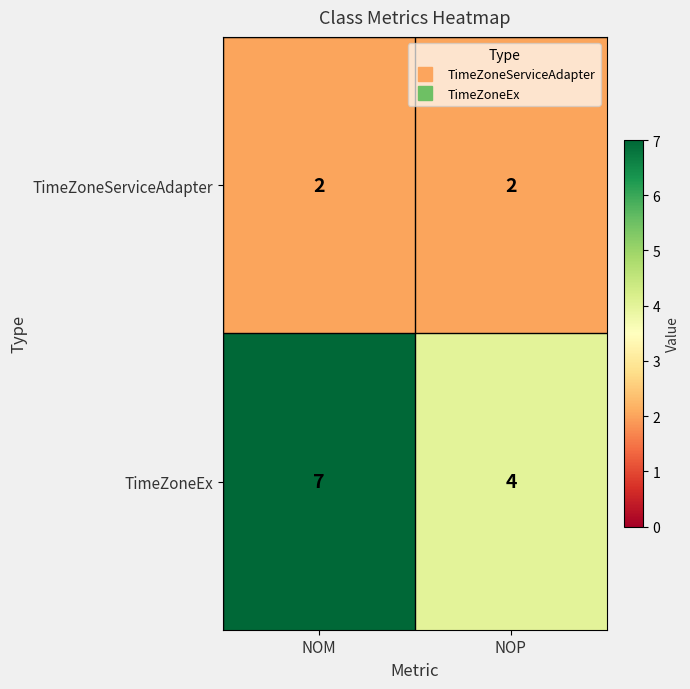

Count the number of categories in the chart.

2